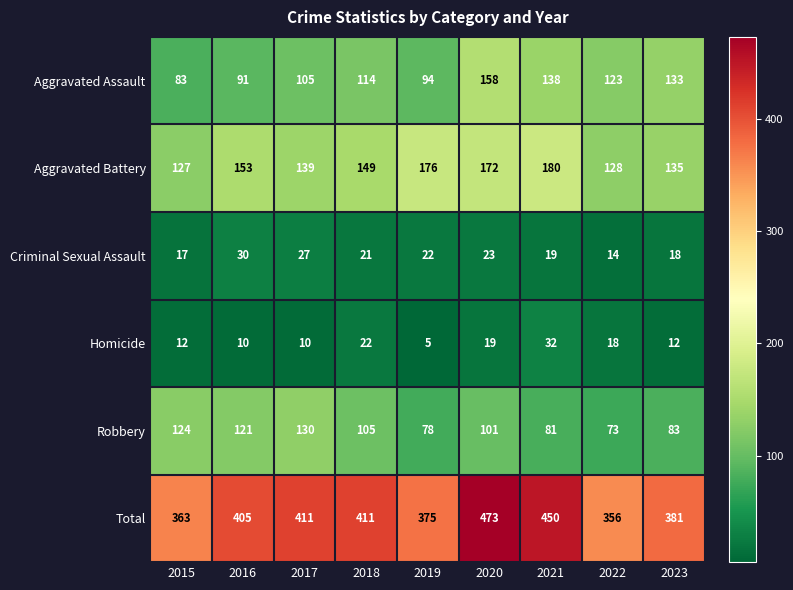

The Homicide series shows 32 at 2021. True or false?

True